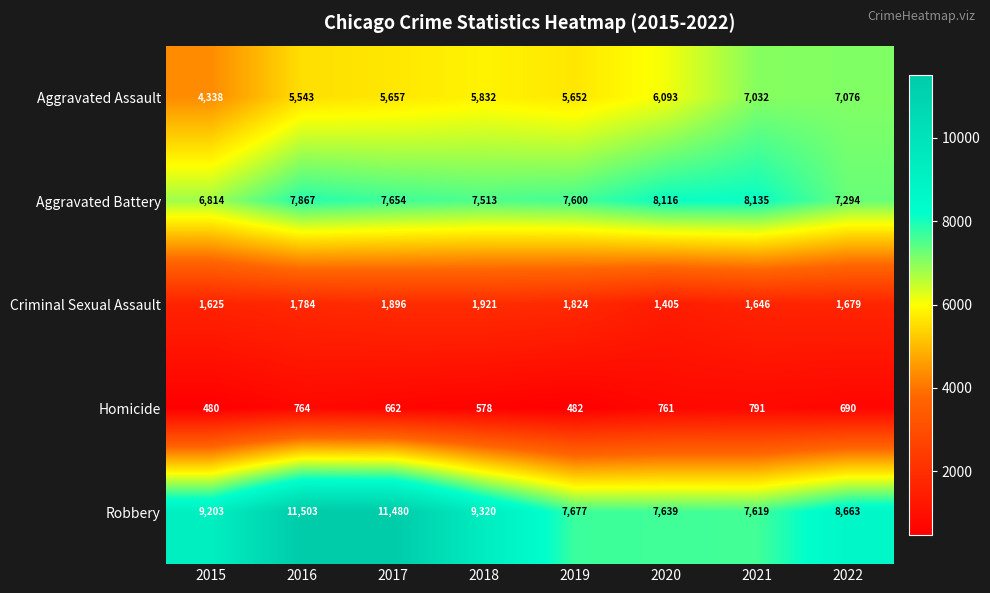

Is it true that Homicide equals 480 at 2015?

True